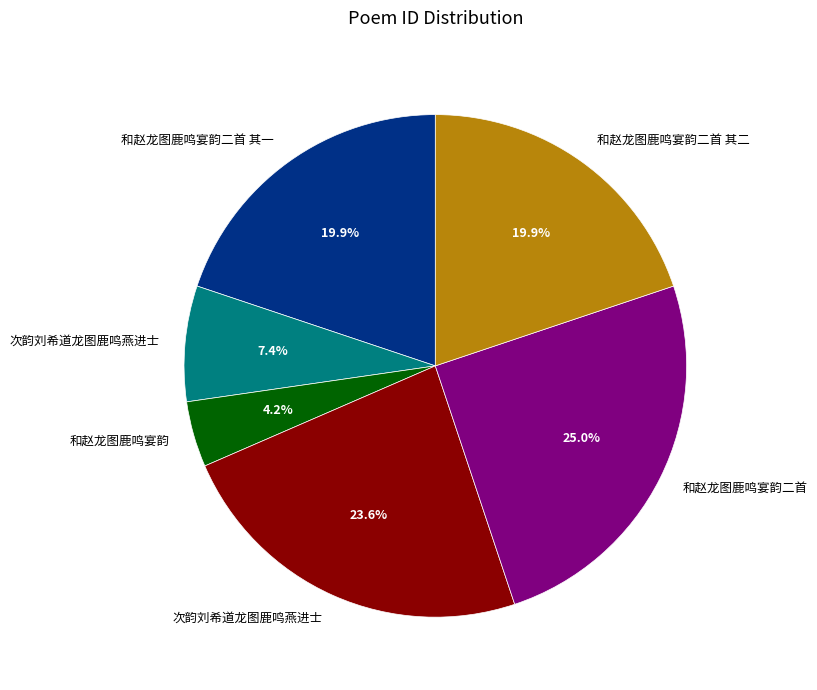

Does any single category account for the majority?

No